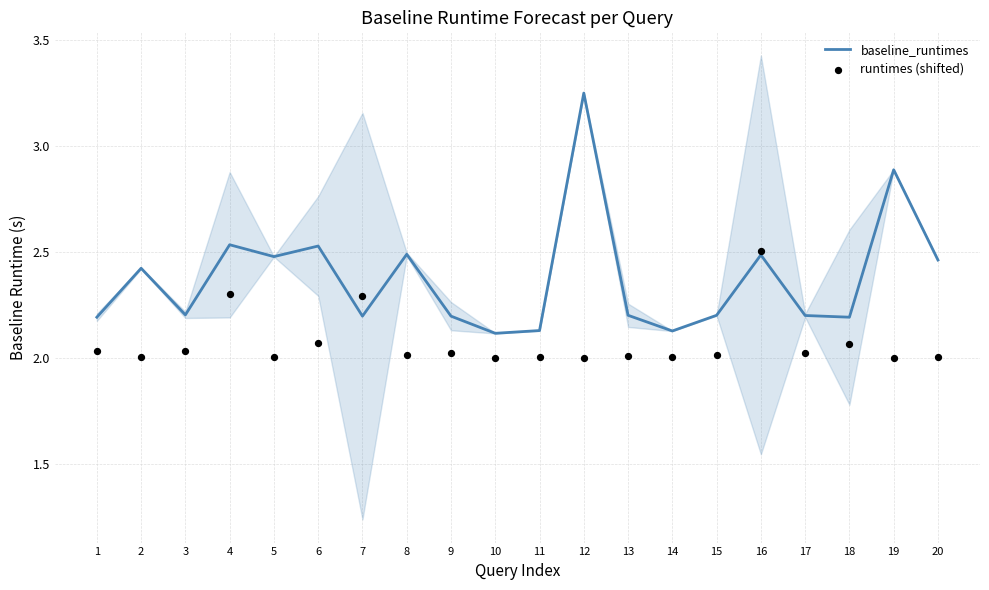

At which category is the sum across all series the highest?

12